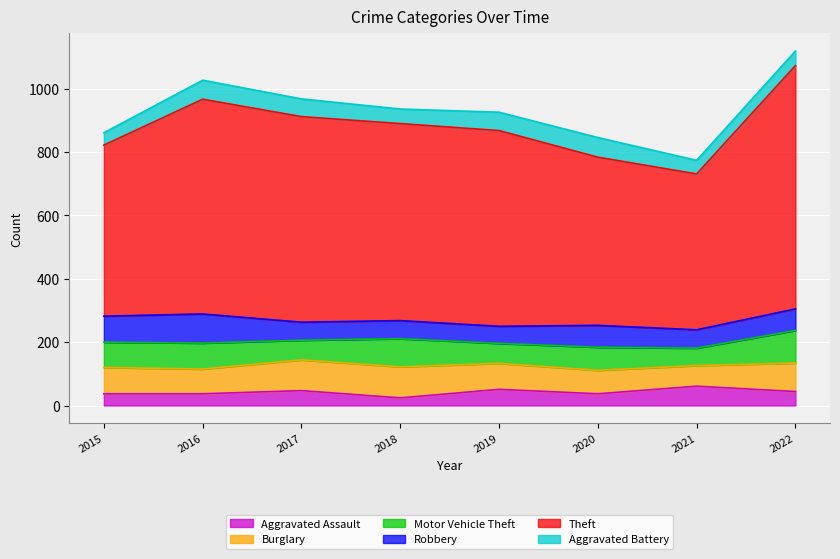

Between 2017 and 2019, which series saw the biggest shift?

Theft